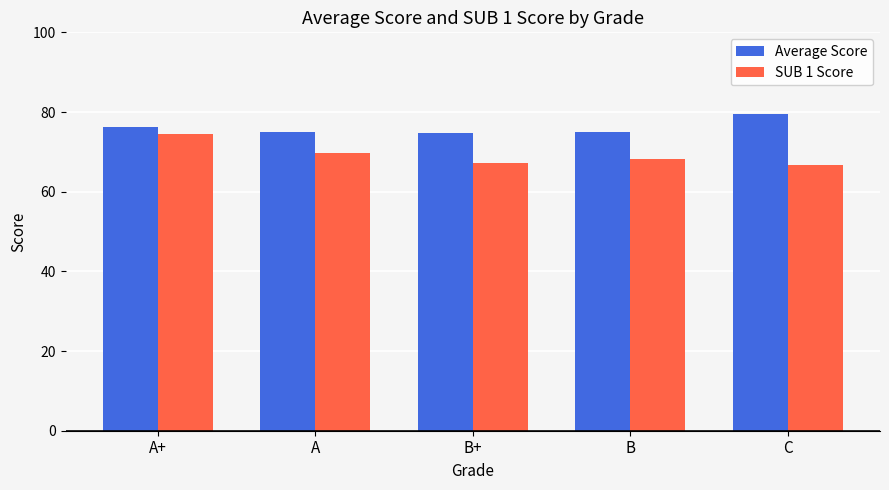

Rank the series at B+ from highest to lowest value.

Average Score, SUB 1 Score